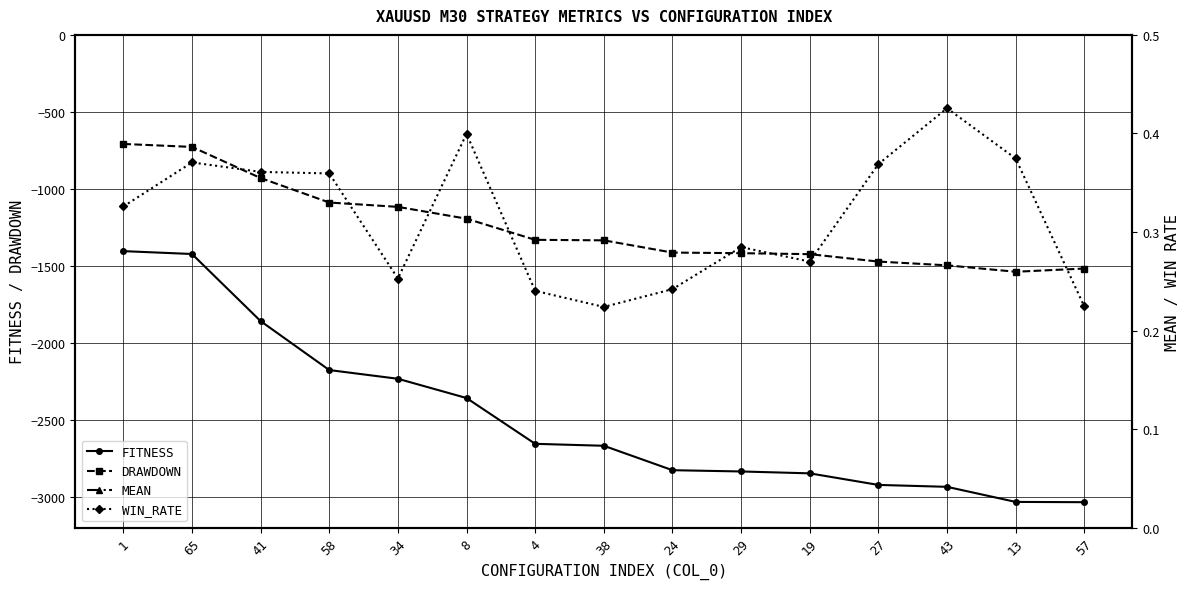

How many lines are shown in the chart?

4